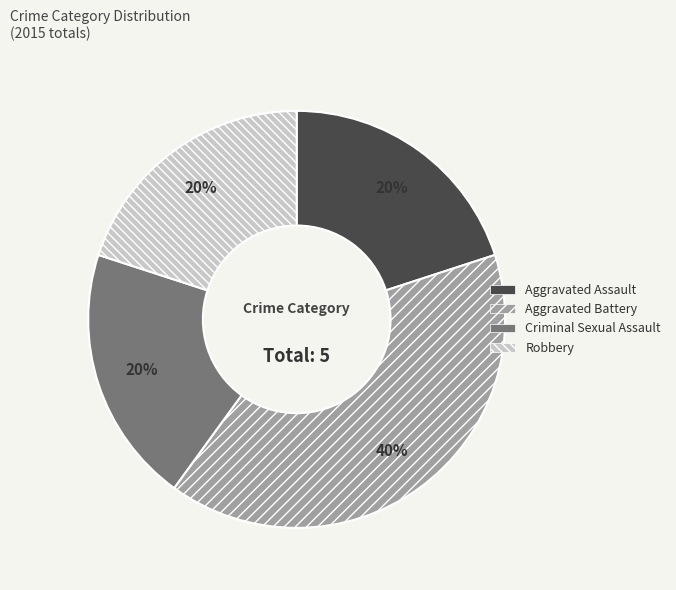

To the nearest percent, what is the combined percentage of Criminal Sexual Assault and Aggravated Assault?

40%